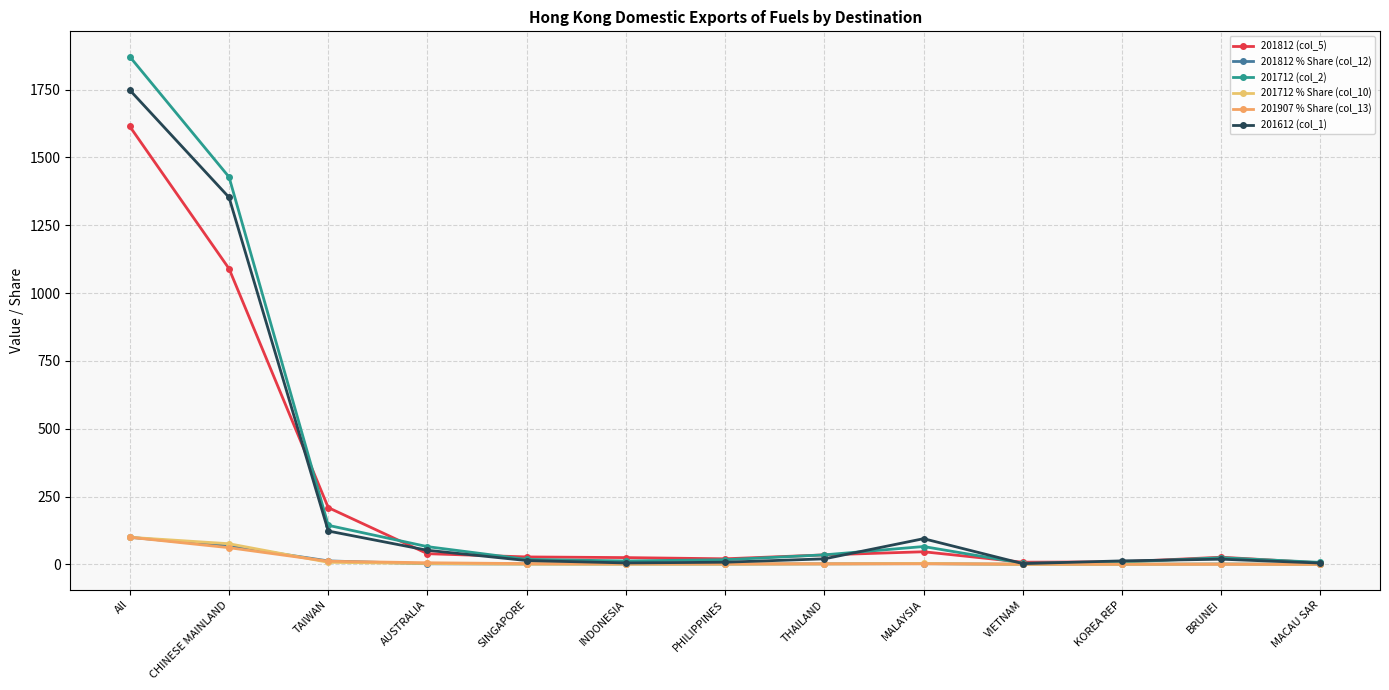

What is the label of the 13th point from the left?

MACAU SAR